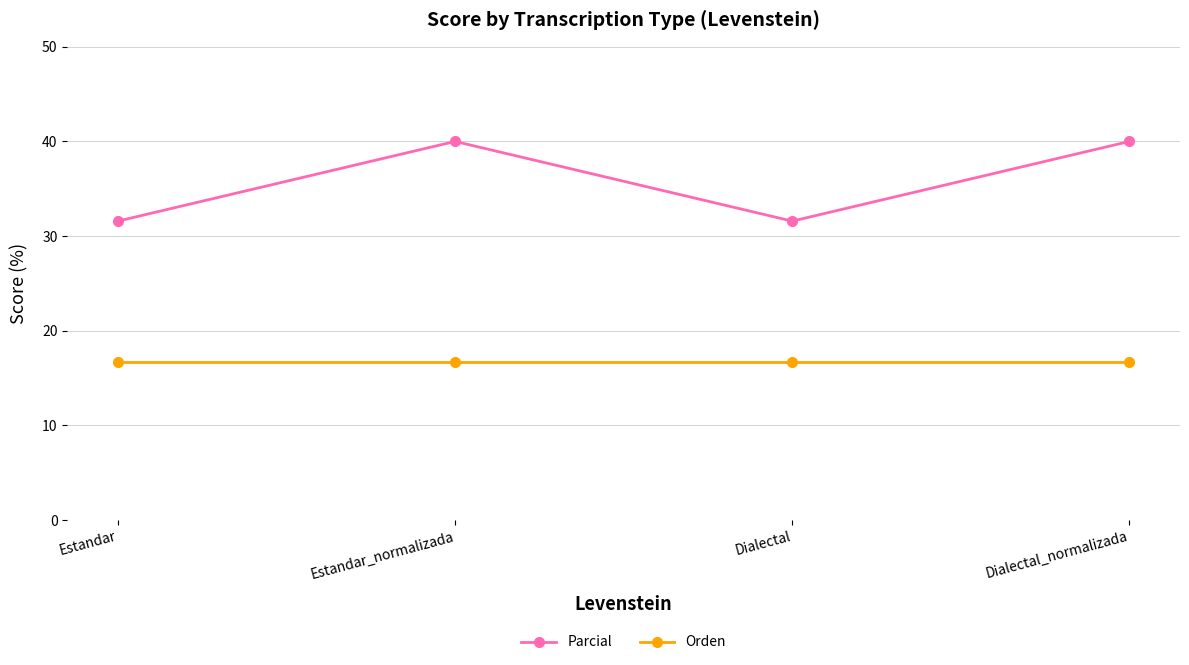

What is the maximum value shown in the chart?

40.0